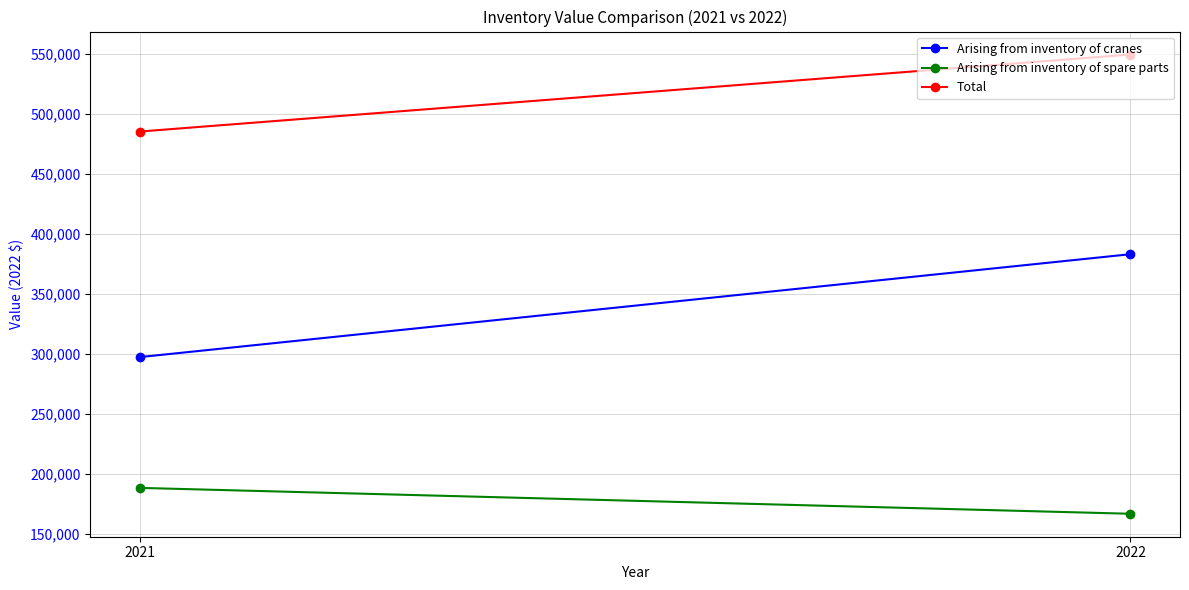

What is the difference between the Total values at 2021 and 2022?

64241